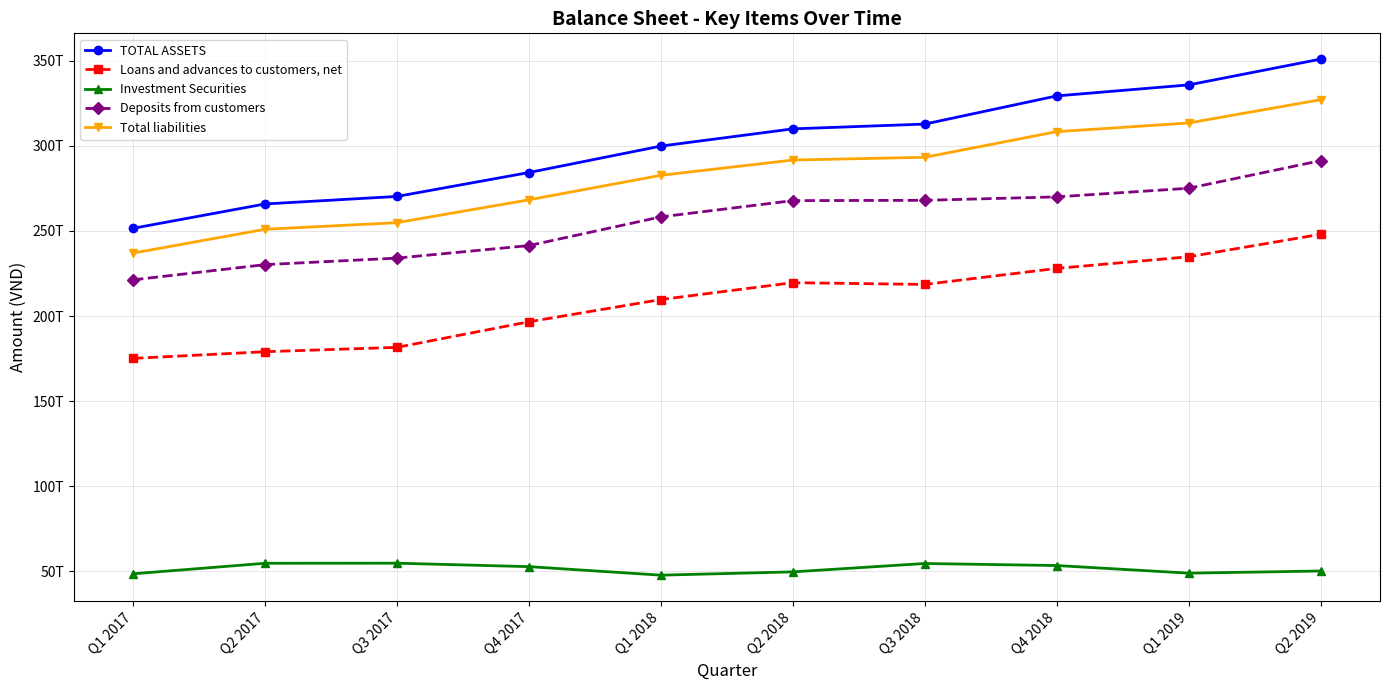

What is the label of the 1st point from the left?

Q1 2017